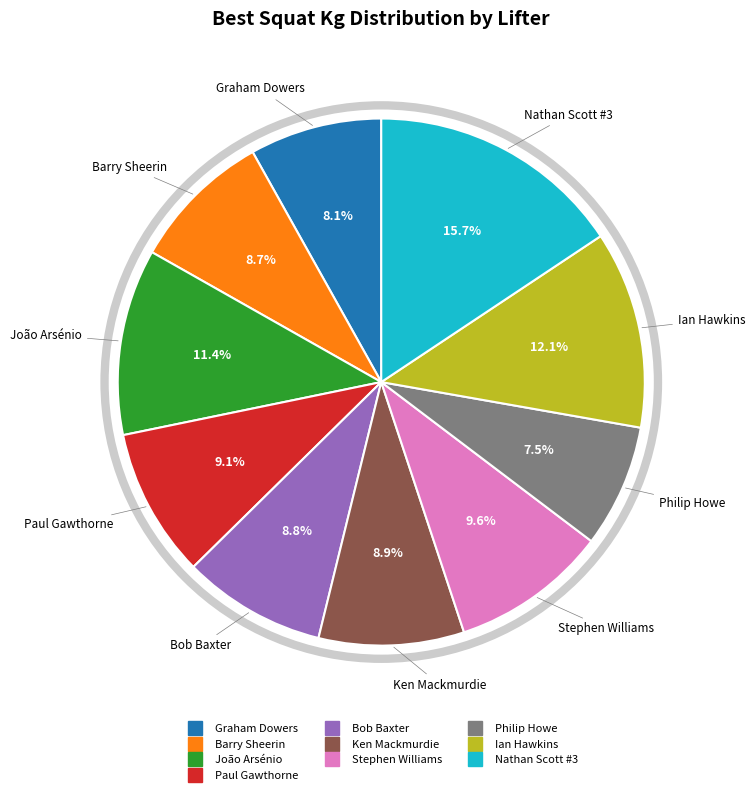

To the nearest percent, what portion does Ian Hawkins represent?

12%